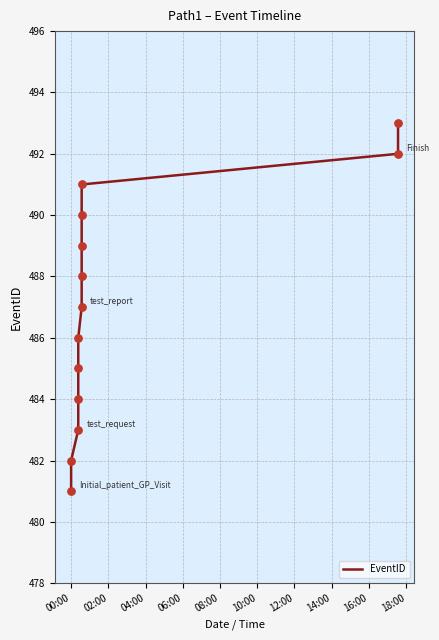

What is the change in value from 14:00 to 18:00?

+2